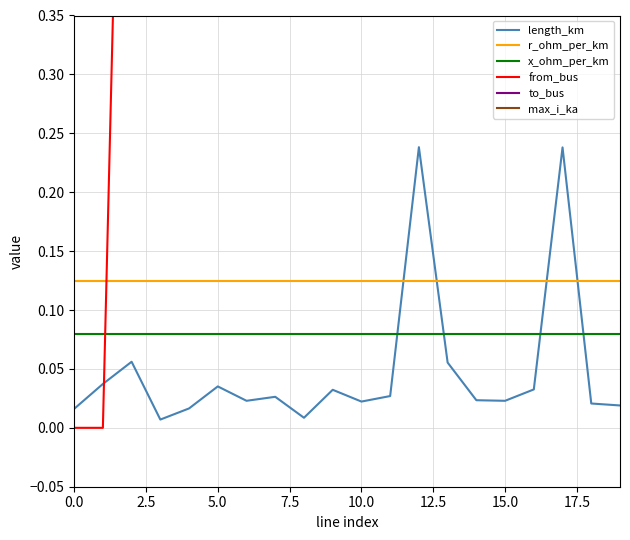

The x_ohm_per_km series shows 0.0 at 10.0. True or false?

False